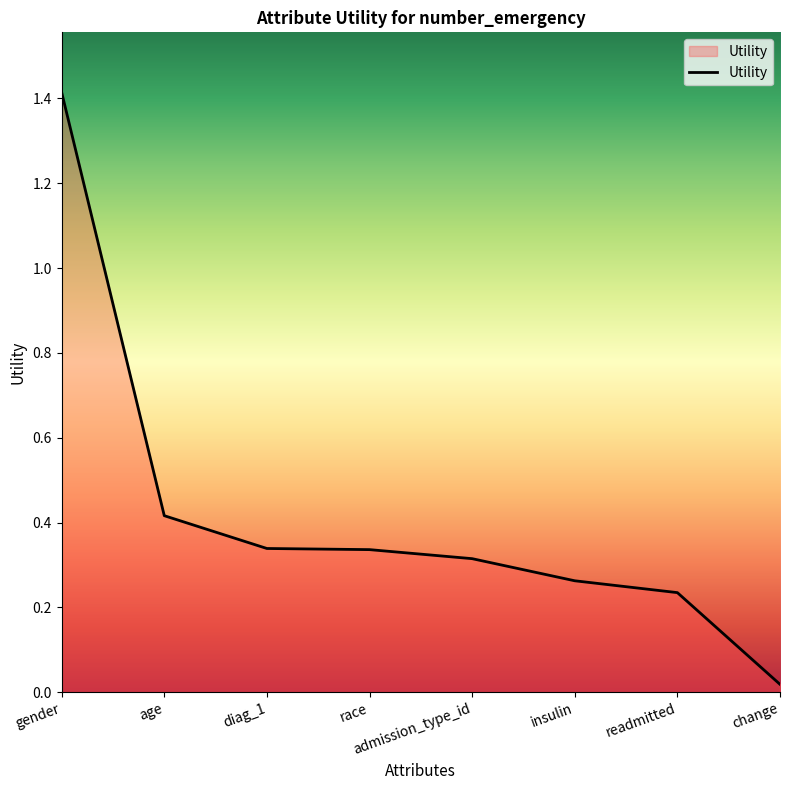

Does the chart have visible grid lines?

No